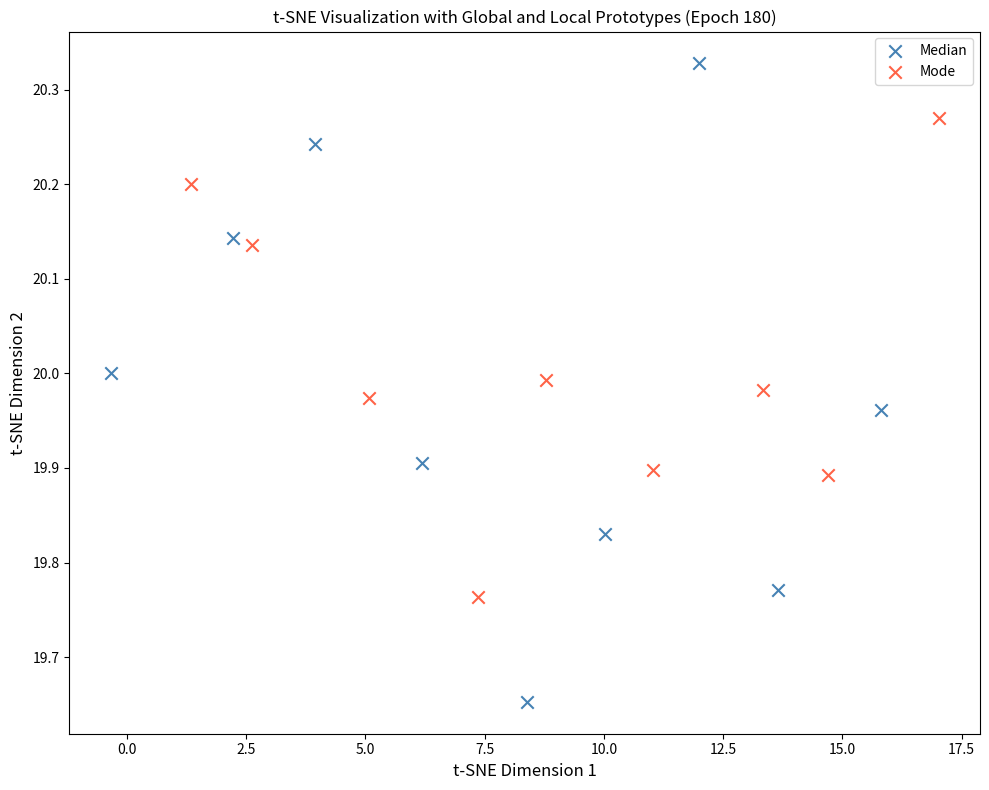

Which series contains the lowest Y value?

Median